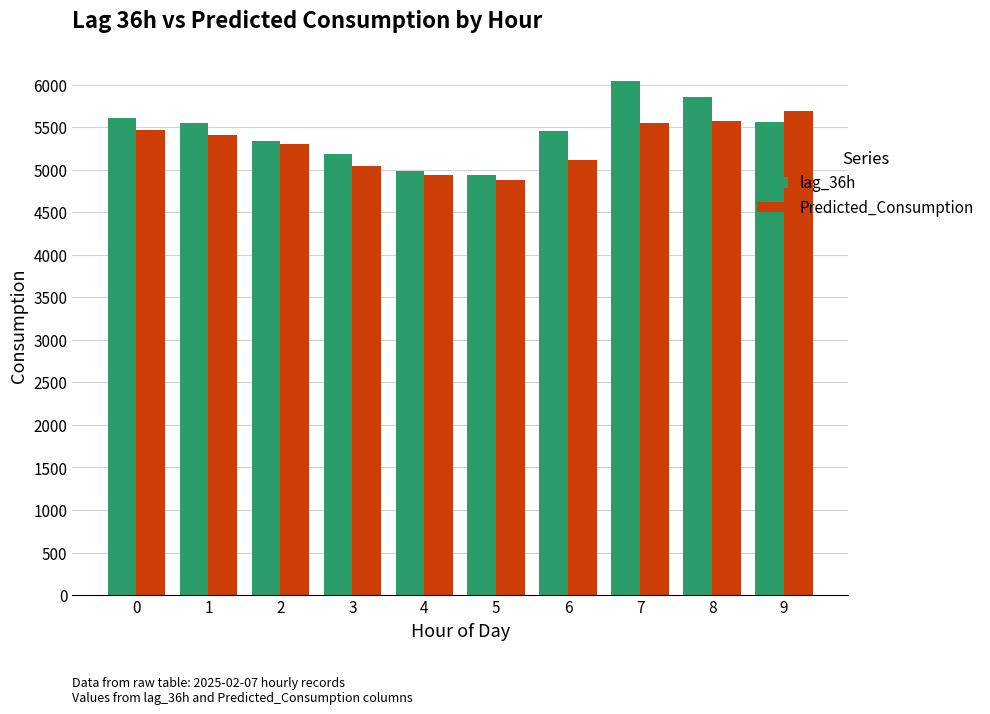

Rank the series by their maximum value, from highest to lowest.

lag_36h, Predicted_Consumption